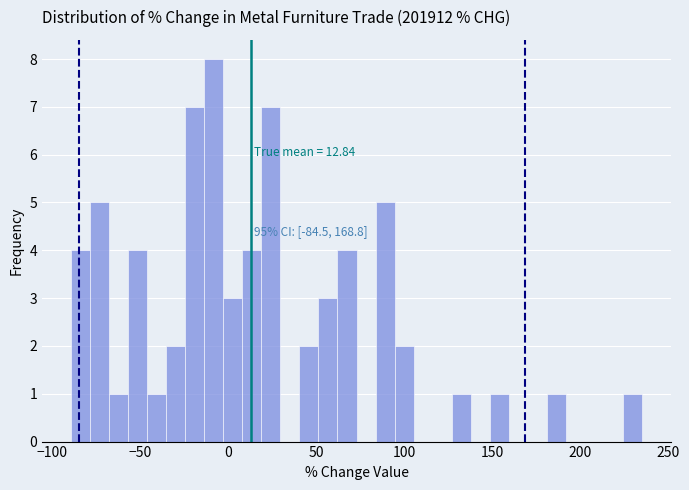

Read against the x-axis, roughly where is the centre of the tallest bar?

-10